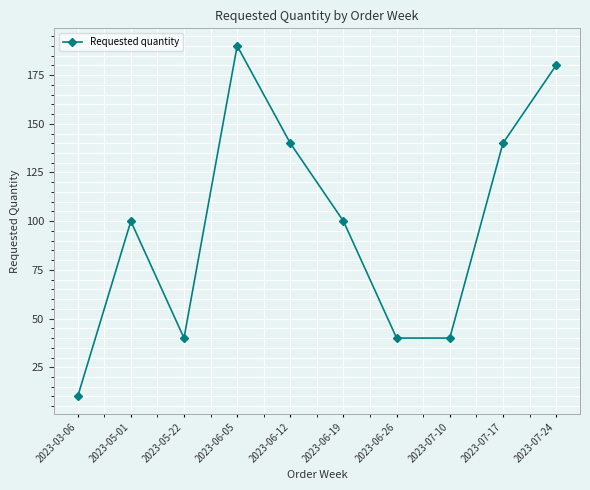

Reading left to right, list all the values displayed in this chart.

10	100	40	190	140	100	40	40	140	180